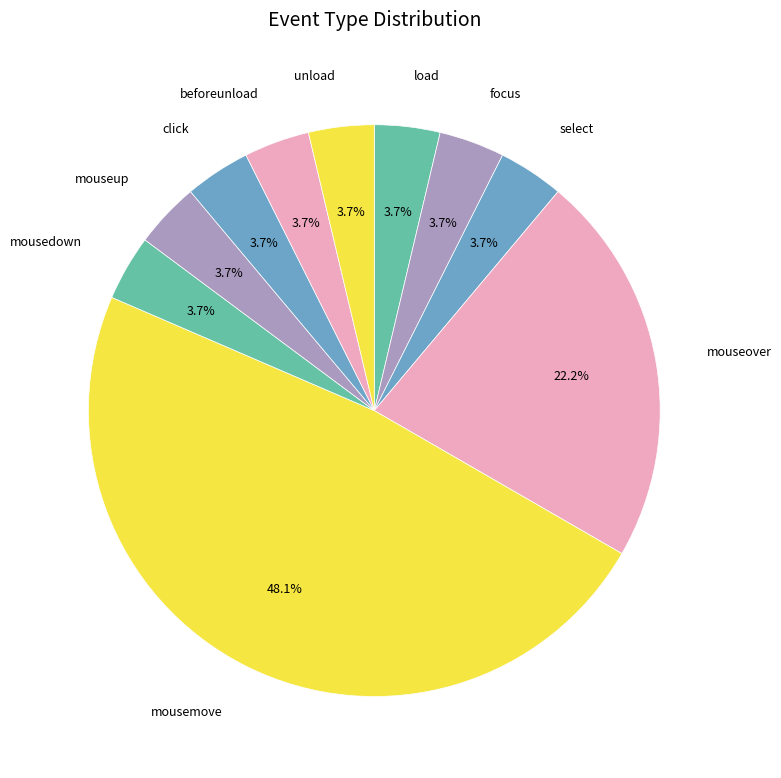

What percentage is the mousedown slice, to the nearest percent?

4%